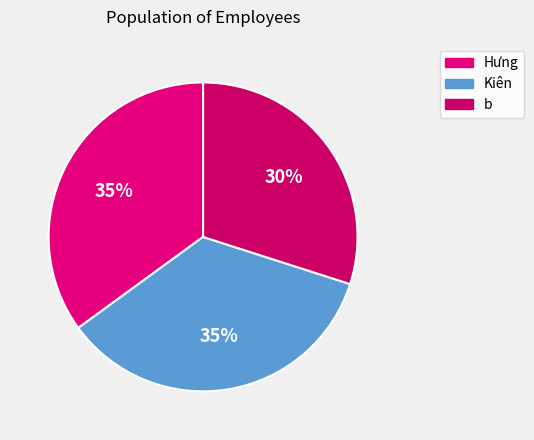

True or false: Hưng accounts for 47% of the total.

False